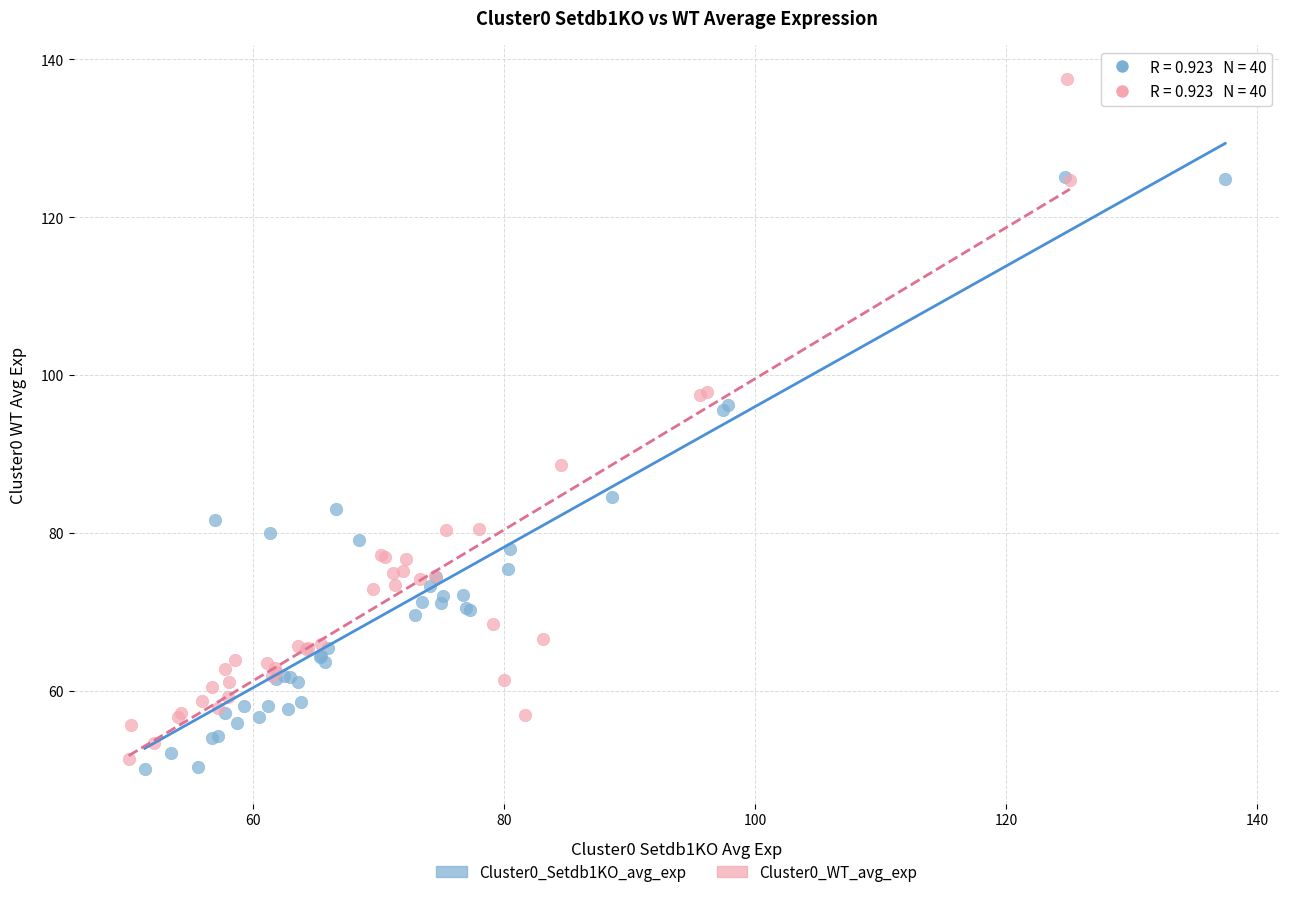

Which series has the widest spread of Y values?

Cluster0_WT_avg_exp